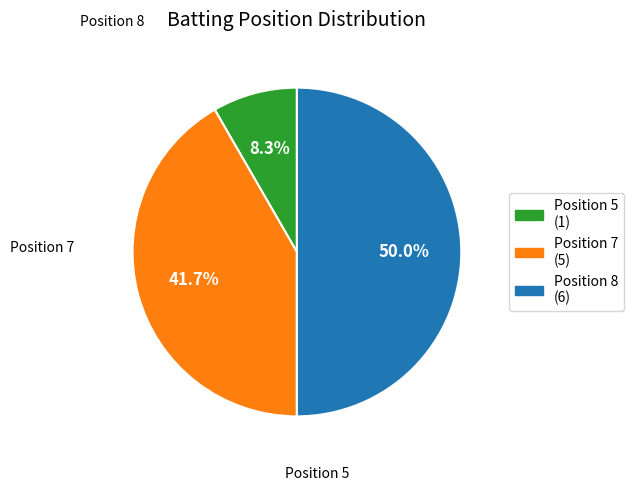

What is the largest slice in the pie chart?

8